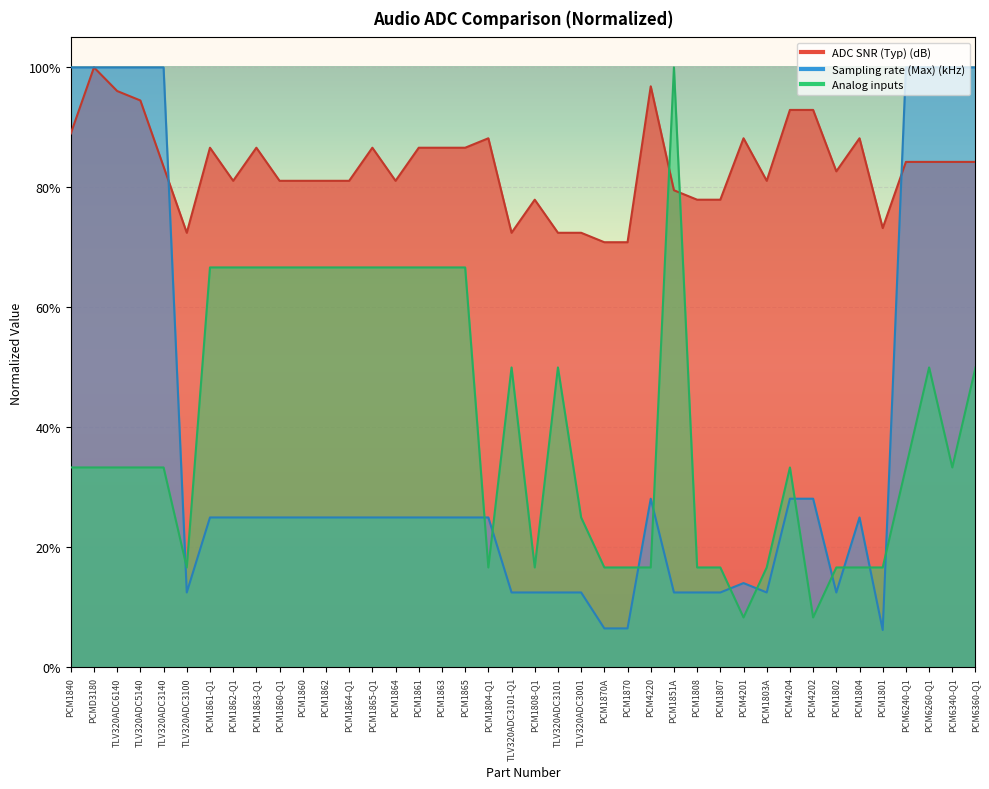

Which series changed the most between PCM1860 and PCM4202?

Analog inputs